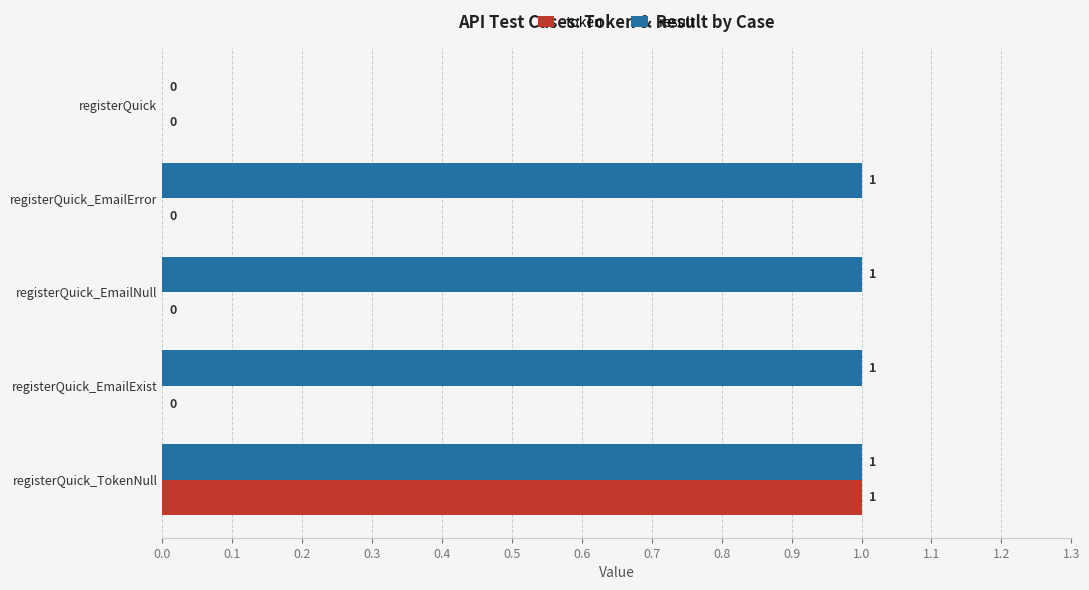

Is it true that result equals 2 at registerQuick_EmailNull?

False